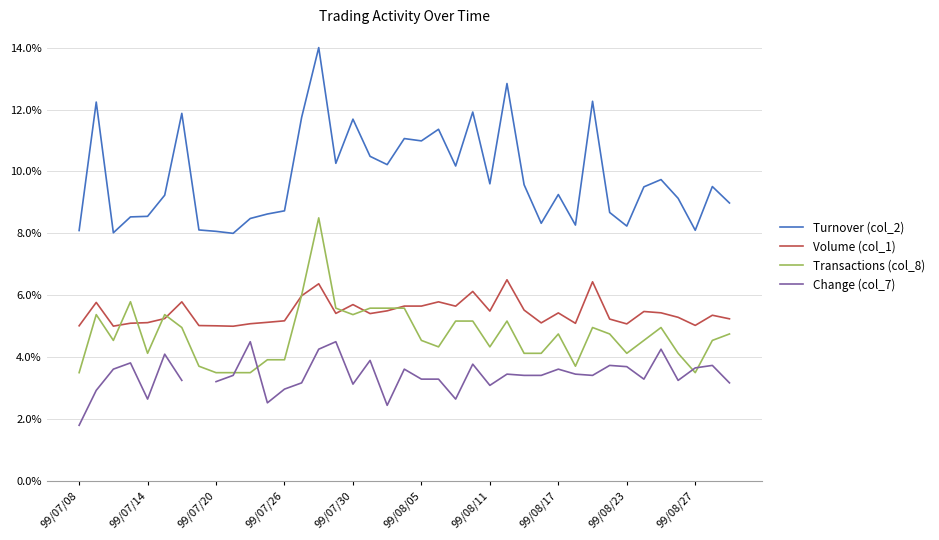

How many data points does each series have?

39